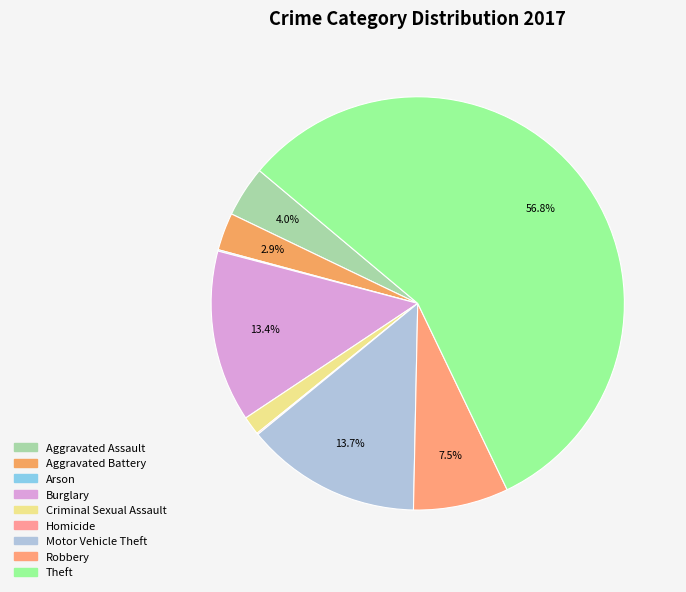

How many segments does this pie chart have?

9